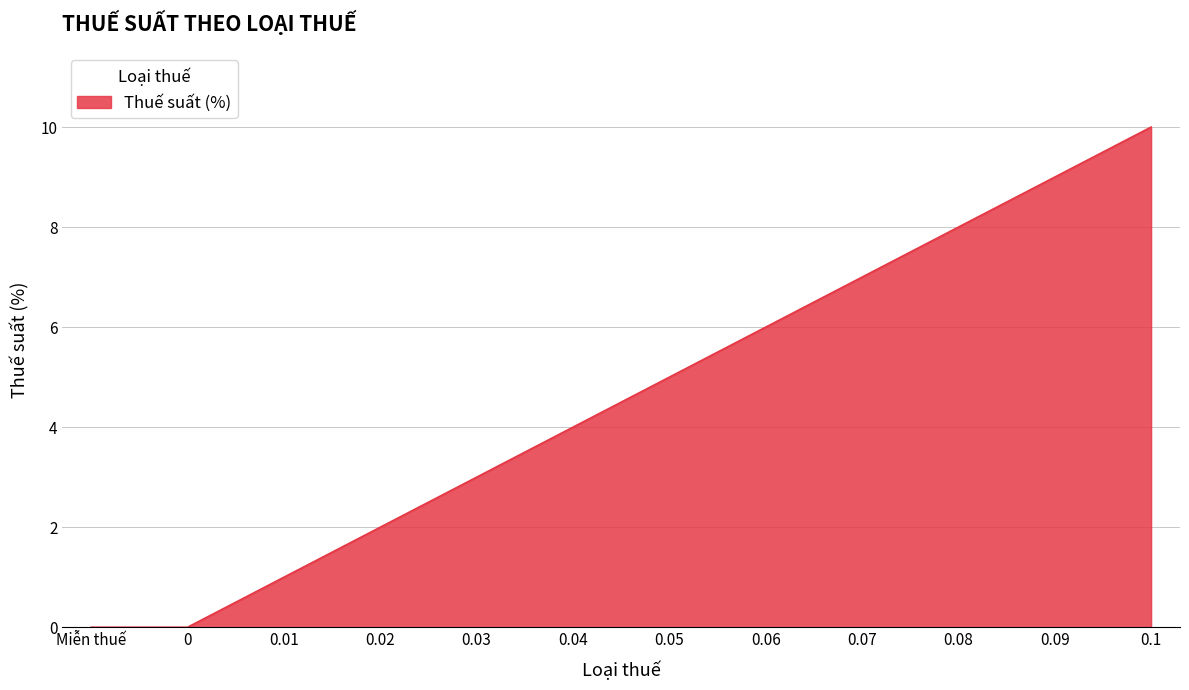

True or false: the data has more than 0 interior local peaks.

False